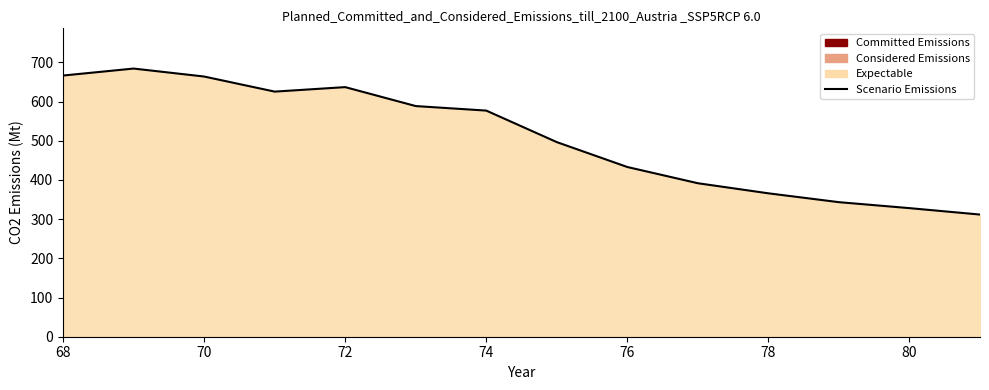

The value at 72 is 636.7. True or false?

True